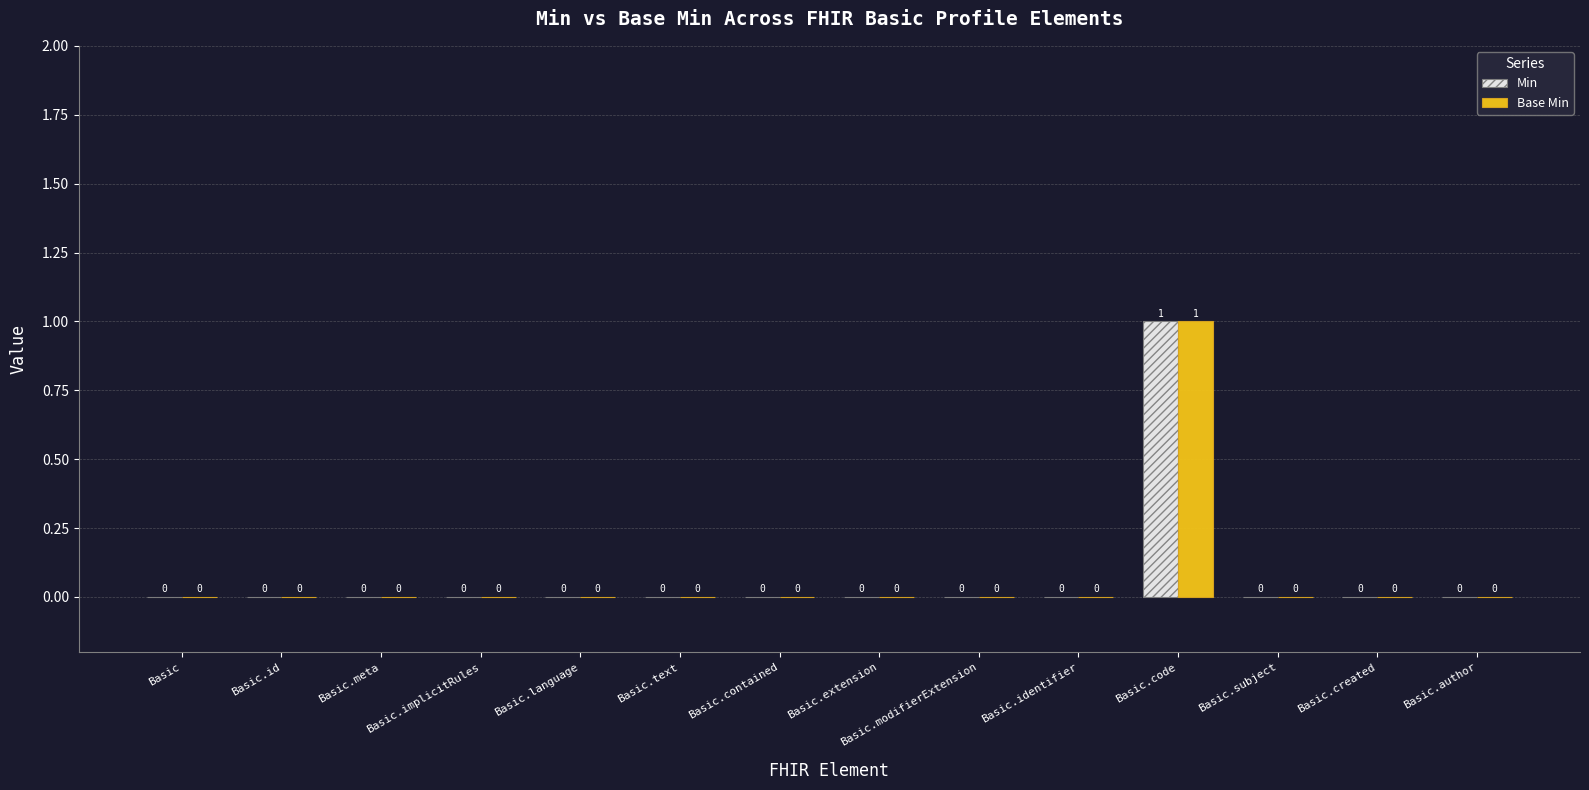

At which category is the sum across all series the highest?

Basic.code